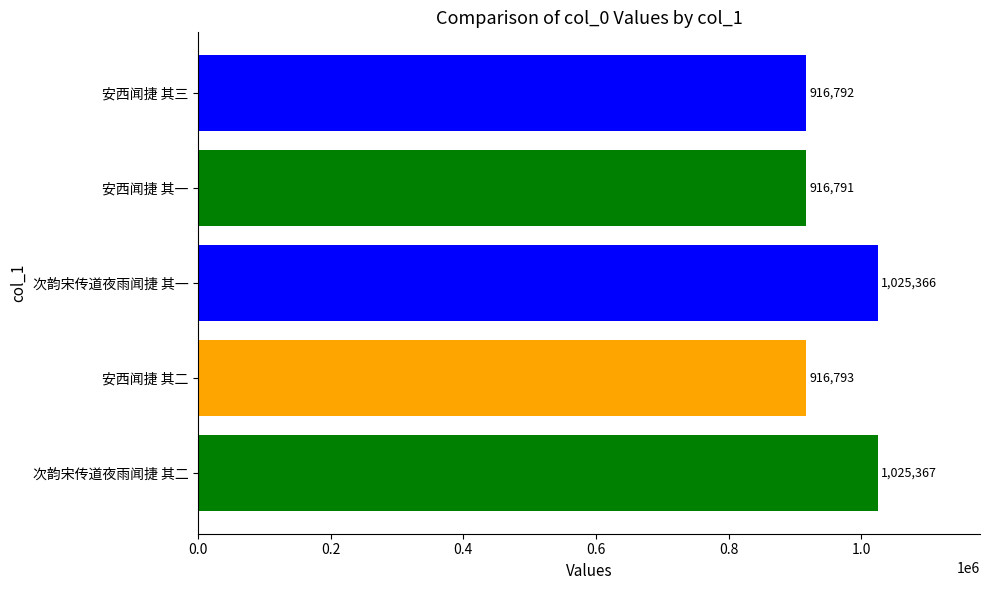

Is it true that the value at 安西闻捷 其二 is 375541?

False